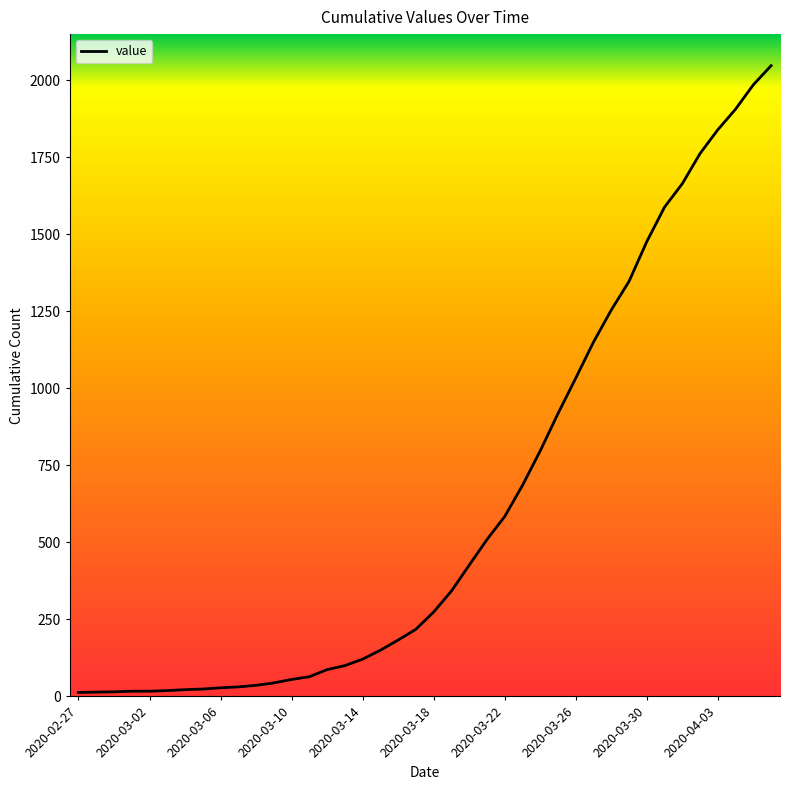

What is the maximum value shown in the chart?

2047